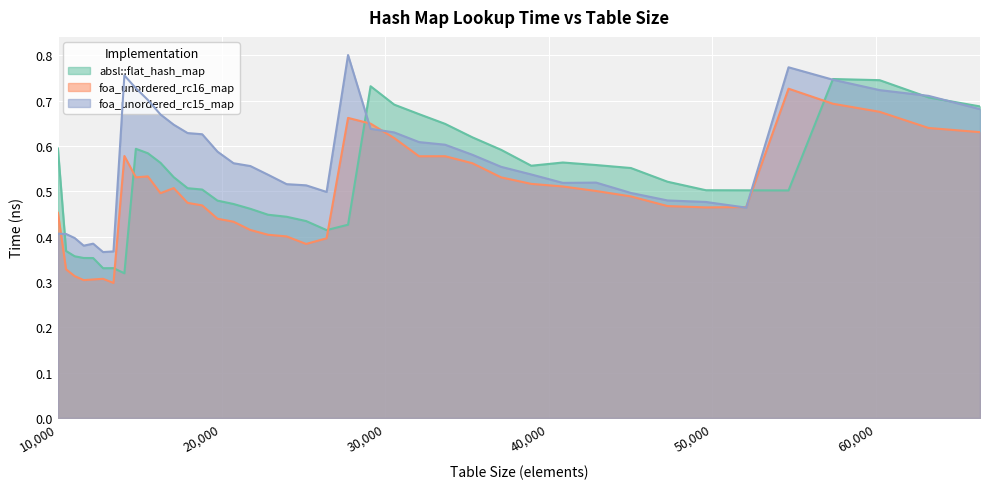

Reading left to right, list all the values displayed in this chart.

absl::flat_hash_map: 0.6	0.4	0.4	0.4	0.4	0.3	0.3	0.3	0.6	0.6	0.6	0.5	0.5	0.5	0.5	0.5	0.5	0.4	0.4	0.4	0.4	0.4	0.7	0.7	0.7	0.6	0.6	0.6	0.6	0.6	0.6	0.6	0.5	0.5	0.5	0.5	0.7	0.7	0.7	0.7
foa_unordered_rc16_map: 0.5	0.3	0.3	0.3	0.3	0.3	0.3	0.6	0.5	0.5	0.5	0.5	0.5	0.5	0.4	0.4	0.4	0.4	0.4	0.4	0.4	0.7	0.6	0.6	0.6	0.6	0.6	0.5	0.5	0.5	0.5	0.5	0.5	0.5	0.5	0.7	0.7	0.7	0.6	0.6
foa_unordered_rc15_map: 0.4	0.4	0.4	0.4	0.4	0.4	0.4	0.8	0.7	0.7	0.7	0.6	0.6	0.6	0.6	0.6	0.6	0.5	0.5	0.5	0.5	0.8	0.6	0.6	0.6	0.6	0.6	0.6	0.5	0.5	0.5	0.5	0.5	0.5	0.5	0.8	0.7	0.7	0.7	0.7